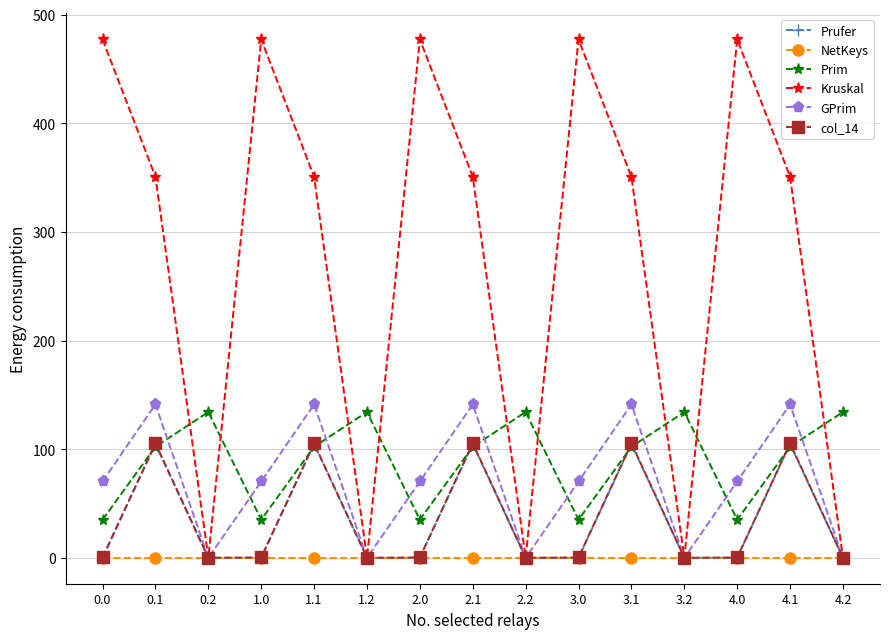

What is the lowest value of the Prim series?

35.0